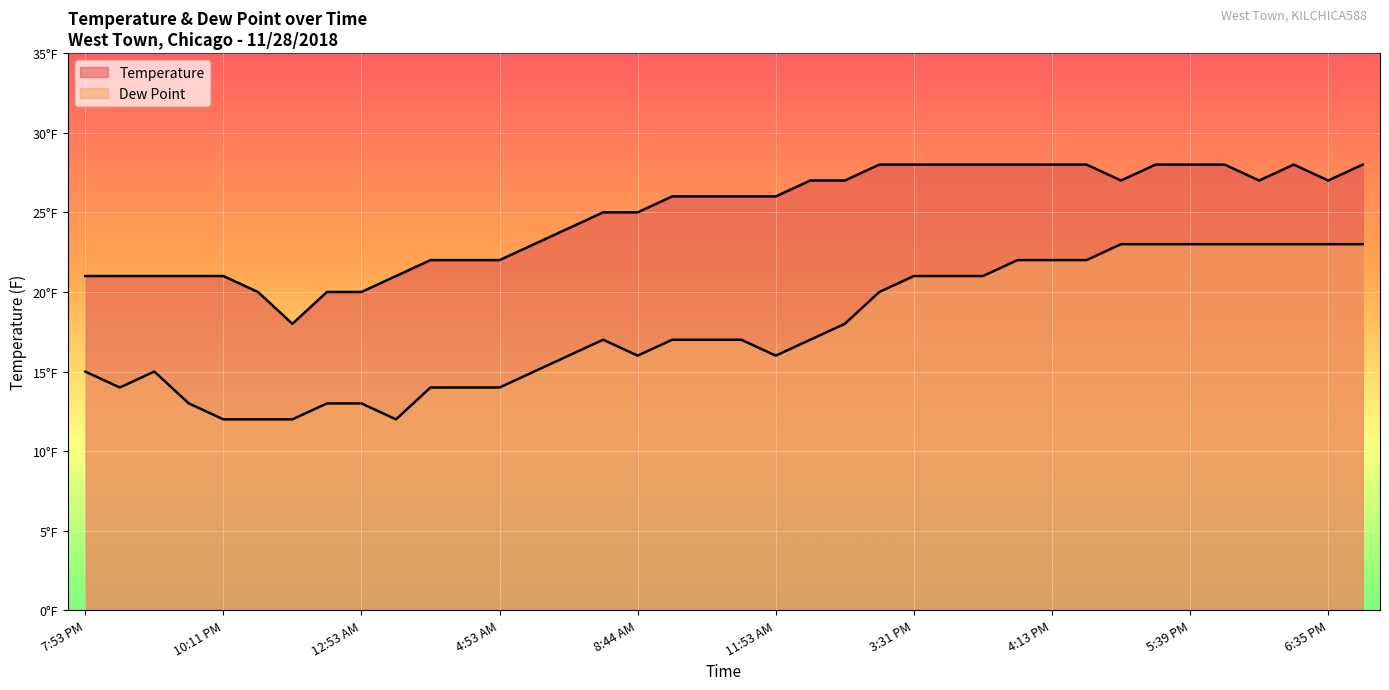

What is the label of the 27th point from the left?

3:53 PM